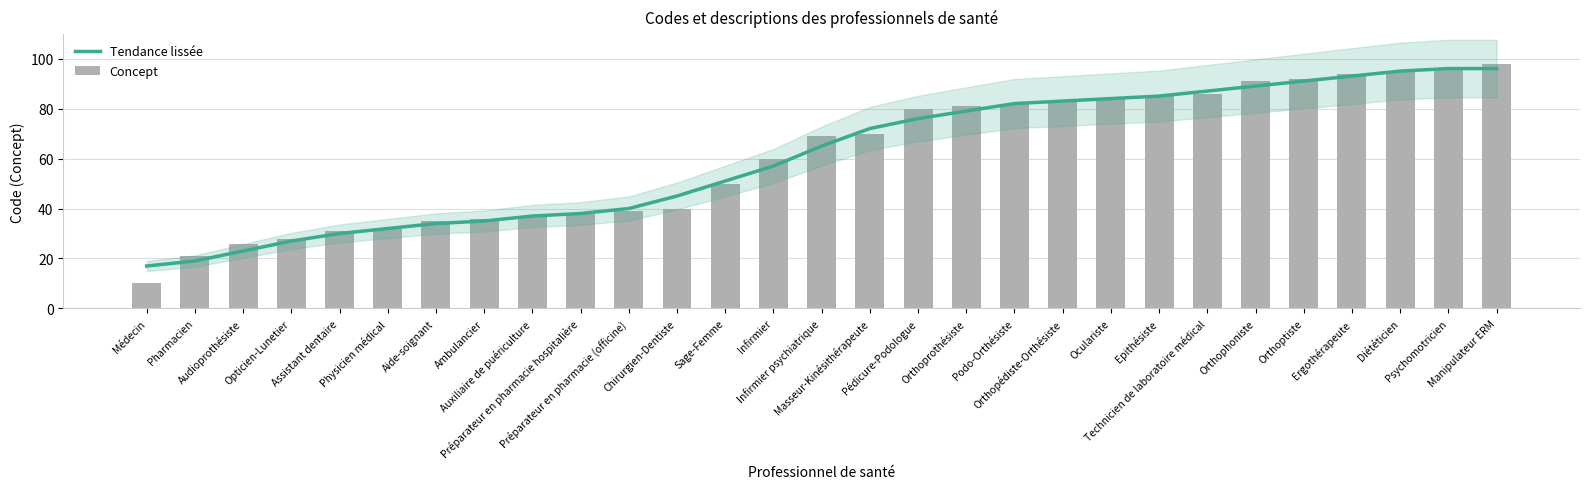

What is the label of the 5th bar from the right?

Orthoptiste